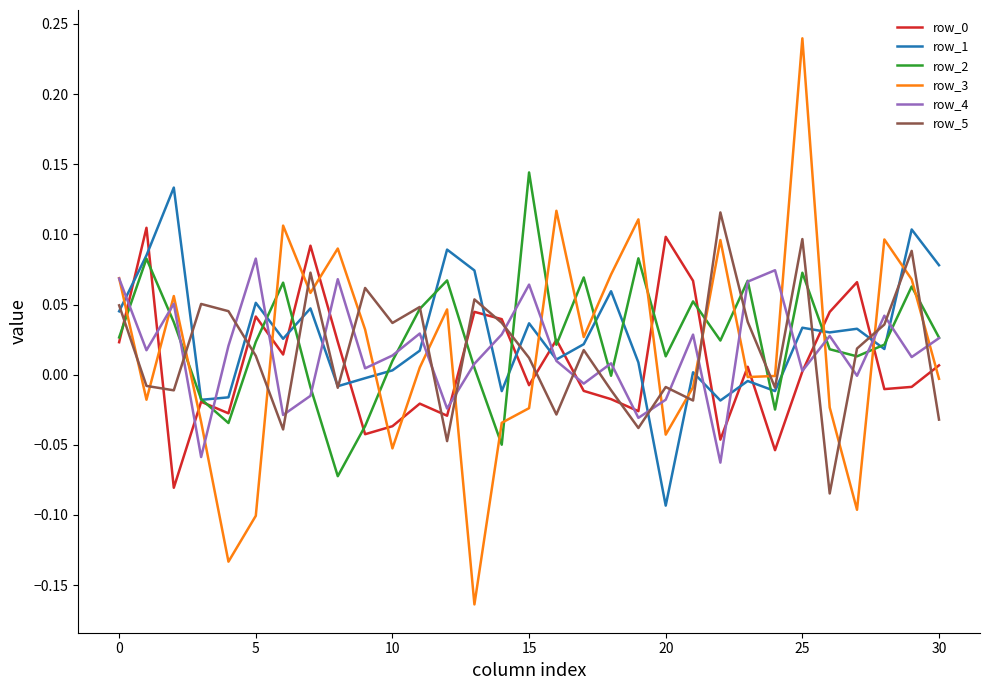

True or false: row_5 and row_3 intersect in this chart.

True